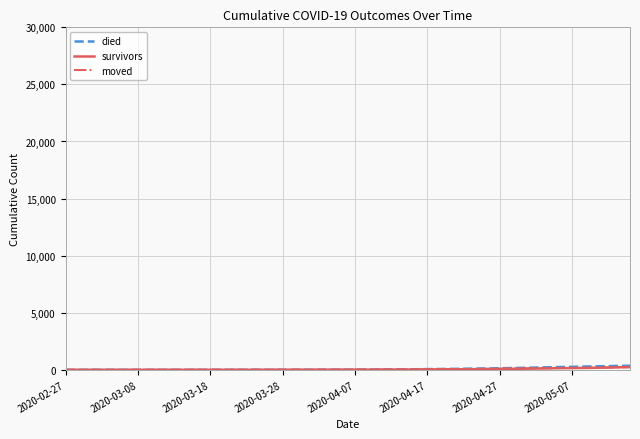

Does the chart have visible grid lines?

Yes